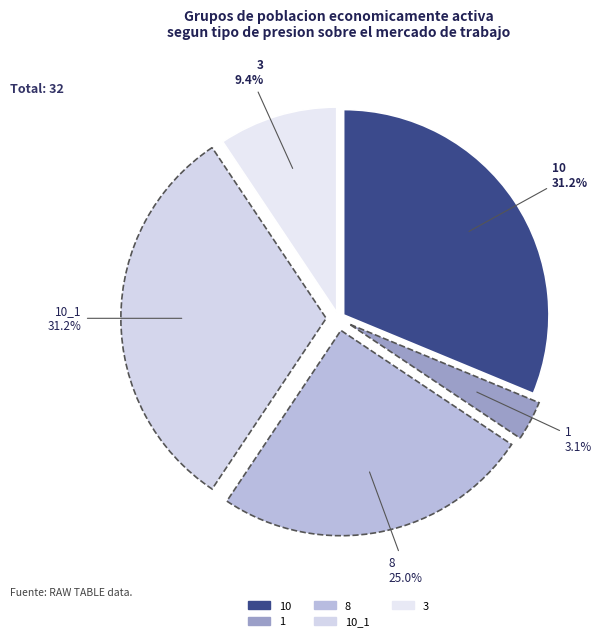

Rank the categories by value from lowest to highest.

1, 3, 8, 10, 10_1